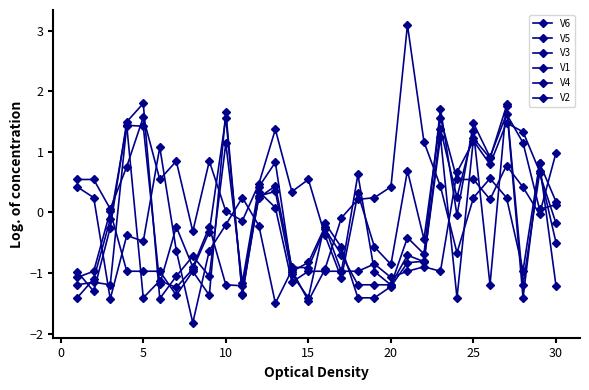

True or false: V6 and V4 cross at least once.

True